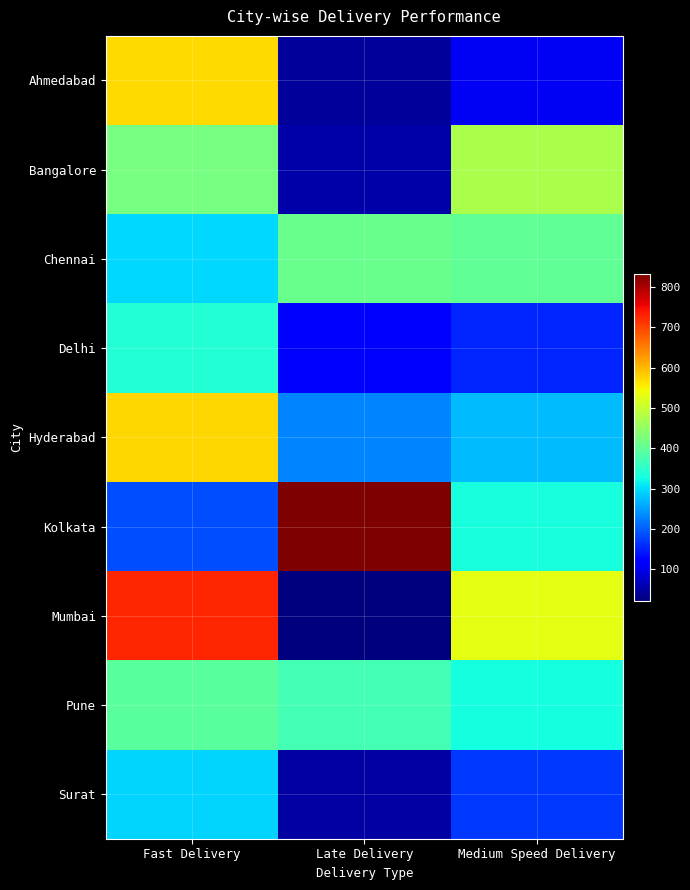

What is the total value across all series at Late Delivery?

2123